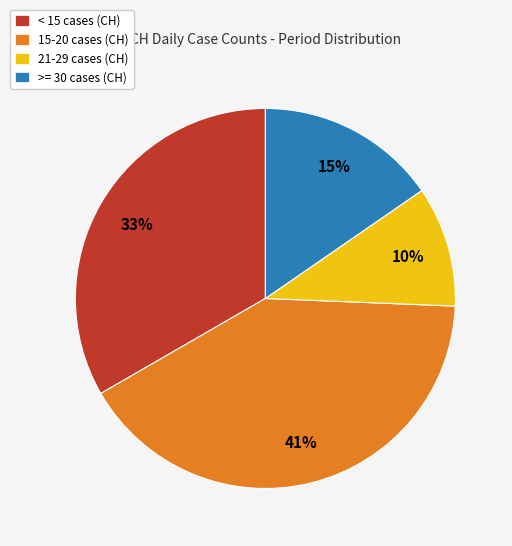

Rank the categories by value from lowest to highest.

21-29 cases (CH), >= 30 cases (CH), < 15 cases (CH), 15-20 cases (CH)